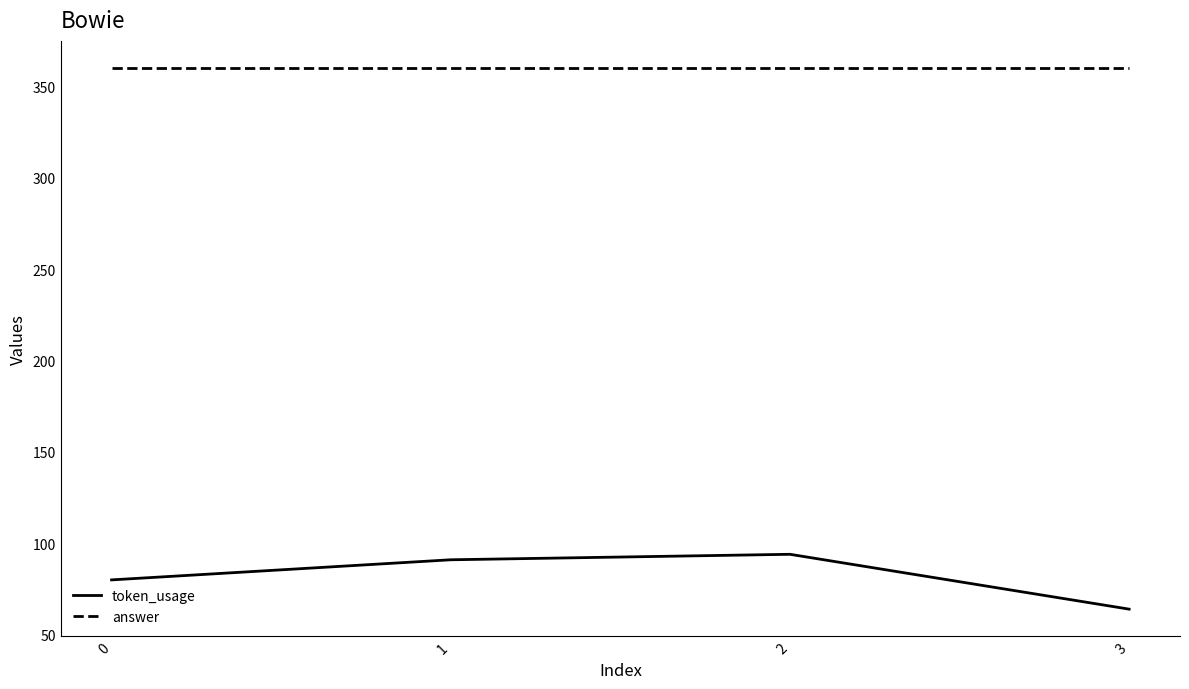

True or false: token_usage has more than 0 points higher than both neighbors.

True